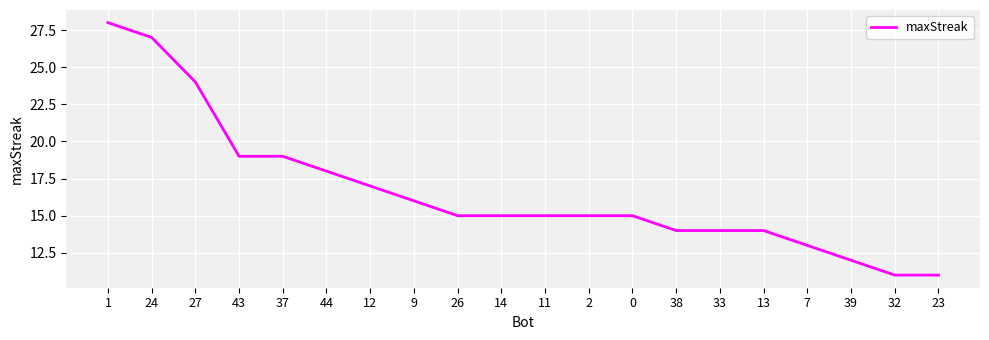

Approximately how many times larger is the value at 39 compared to 12?

0.7